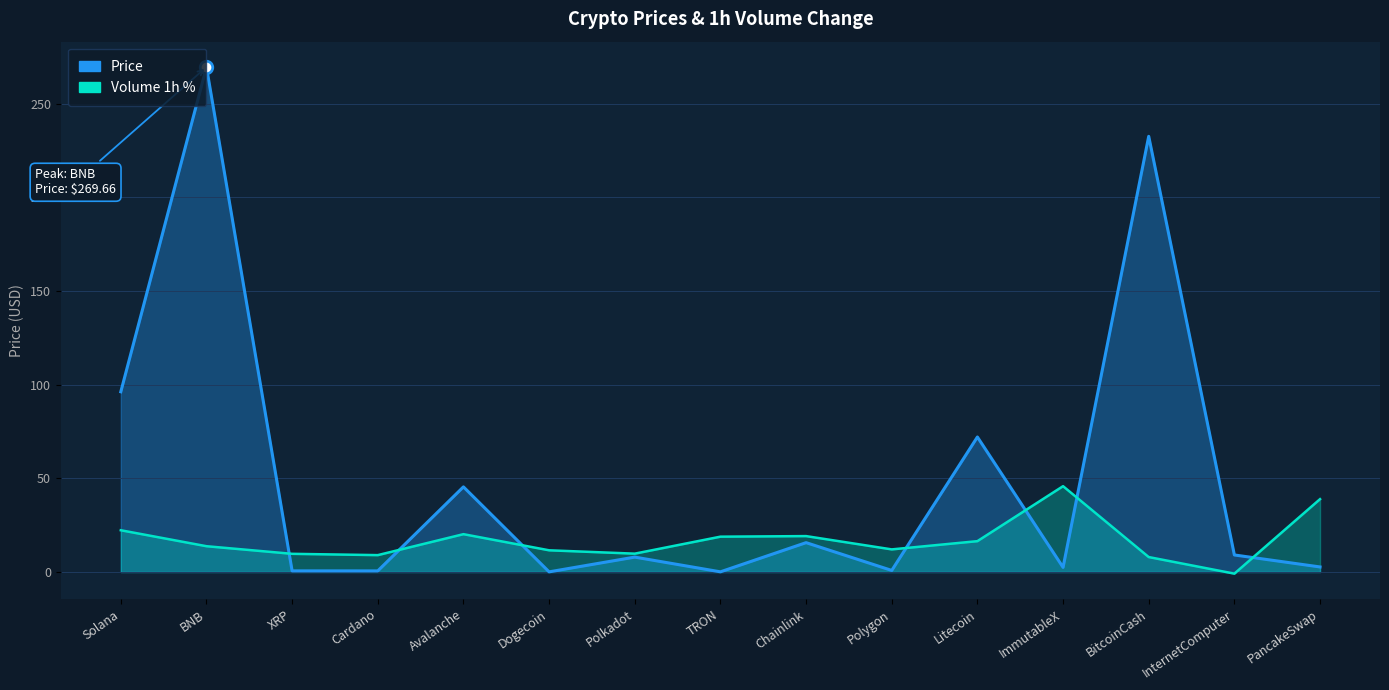

What is the value of the Price point at the 1st from the left?

96.2